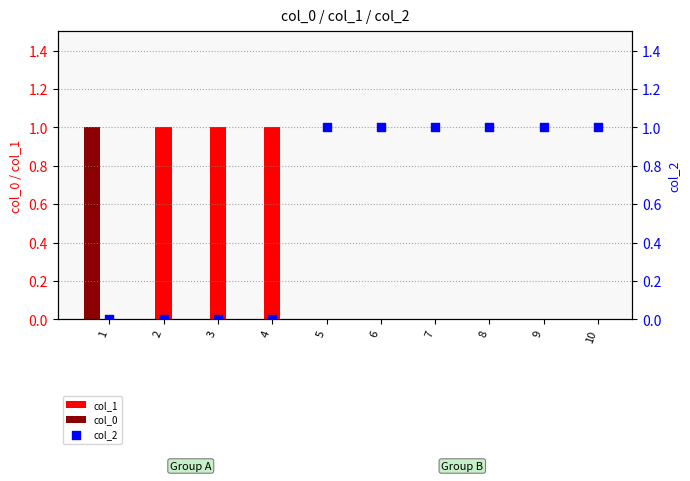

Which series contains the highest Y value?

col_1